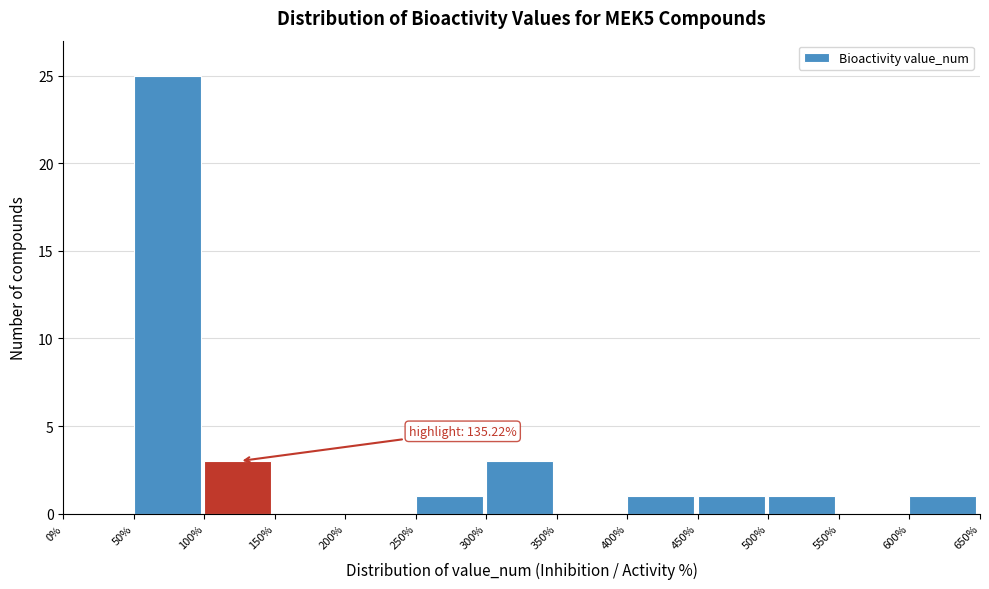

Which range on the x-axis has the tallest bar?

50% to 100%